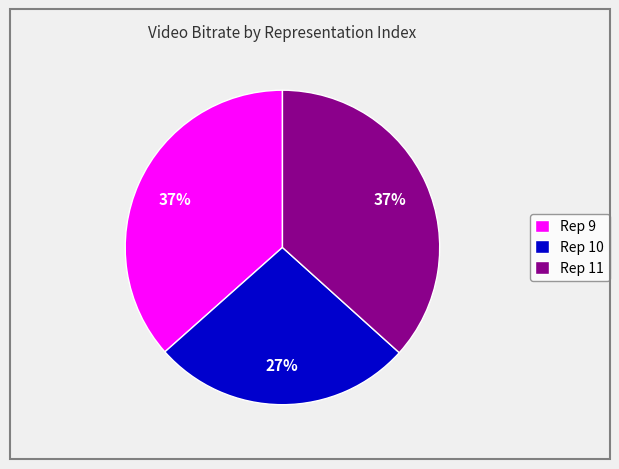

To the nearest percent, what percentage of the pie is Rep 9?

37%